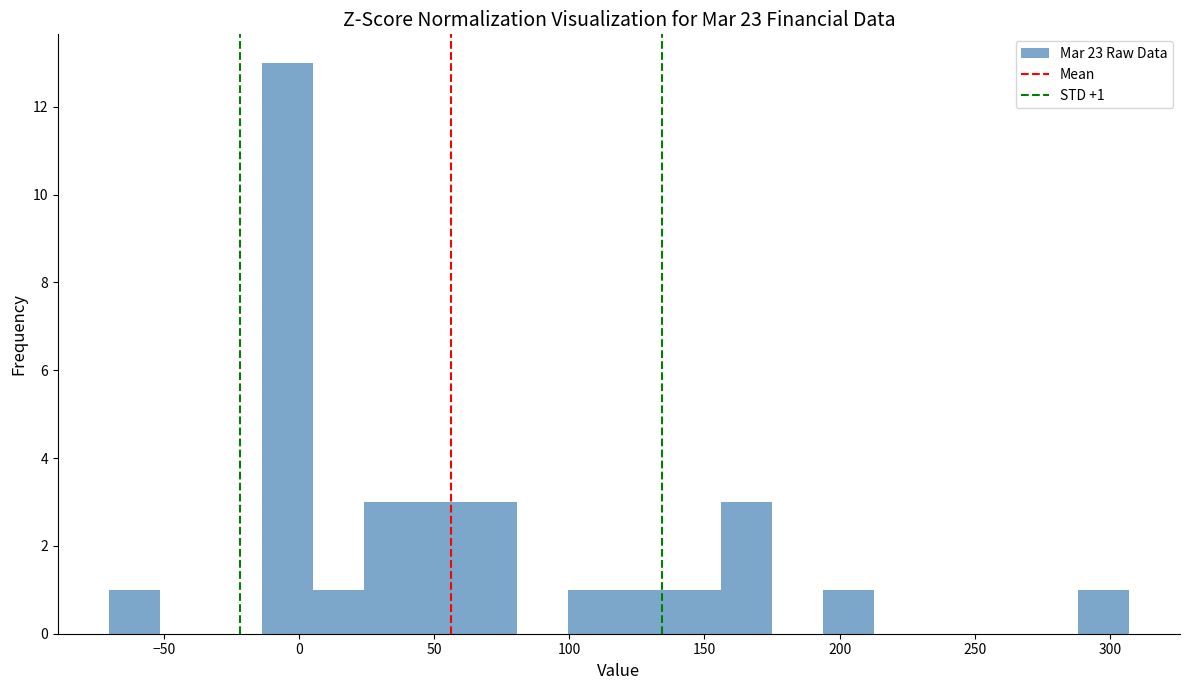

Read against the x-axis, roughly where is the centre of the tallest bar?

-5